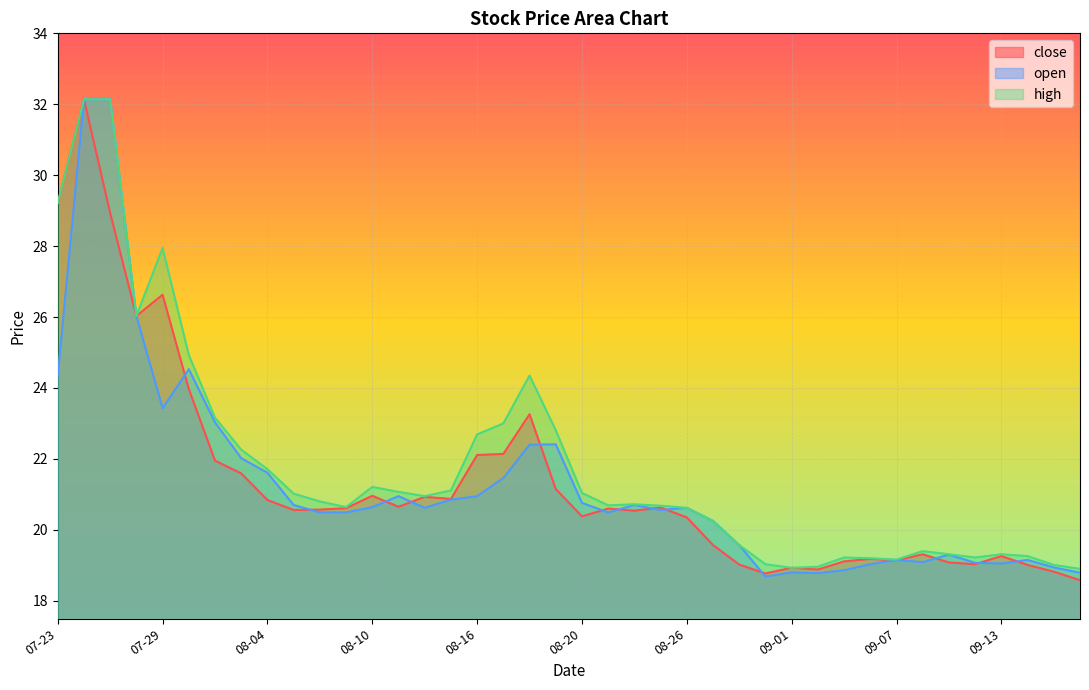

Which series has the largest range (max minus min)?

close